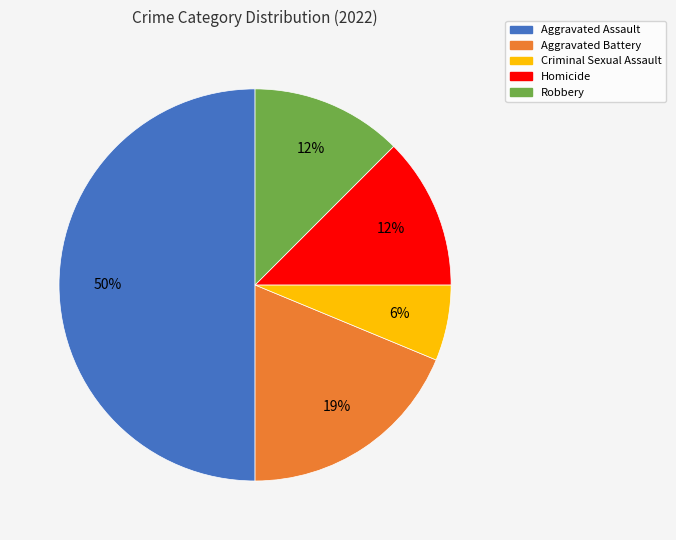

Which slice is the smallest?

Criminal Sexual Assault